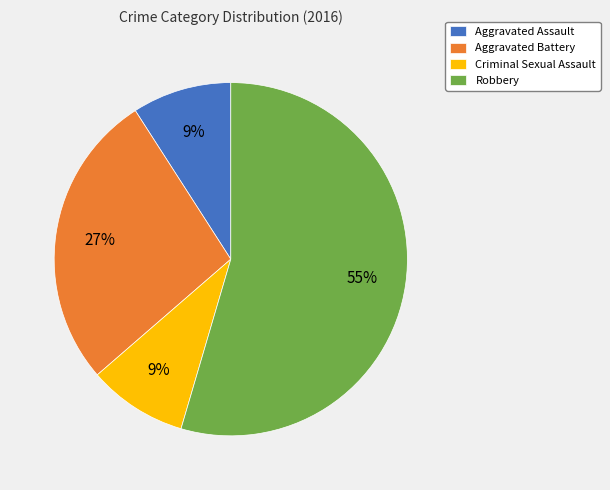

Count the number of slices in the pie.

4